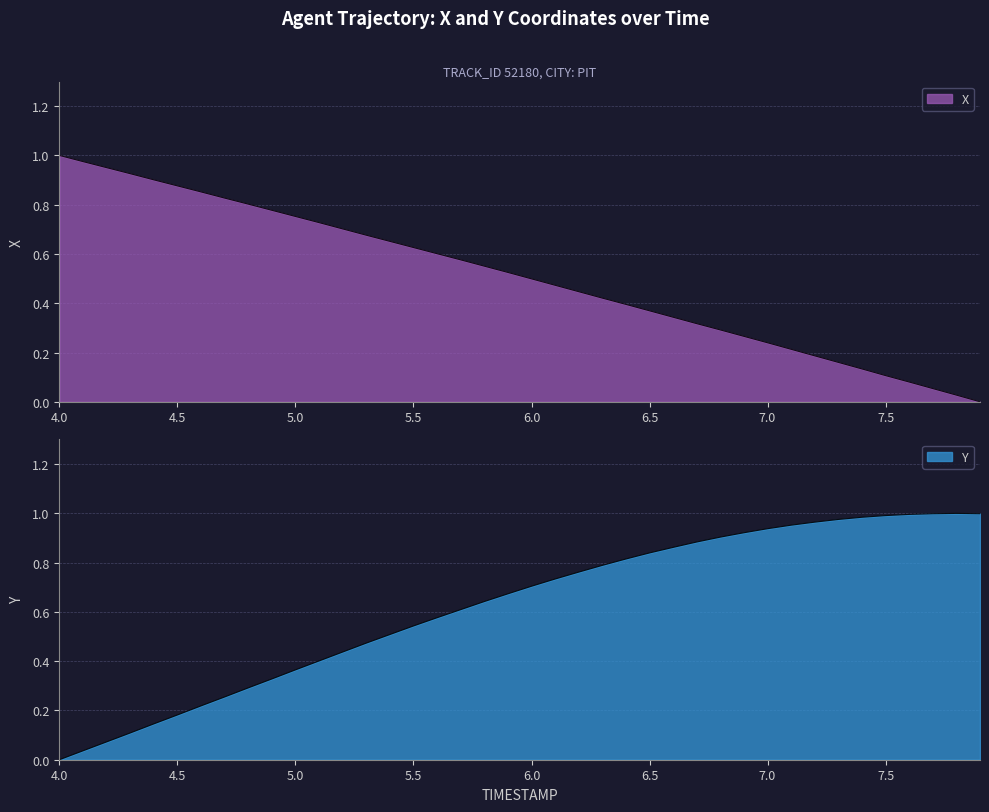

What is the sum of all X values?

20.3